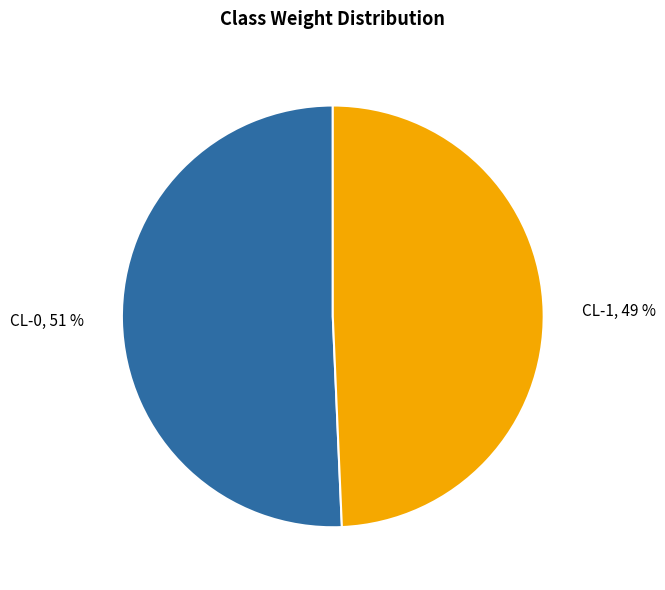

Combined, do CL-0 and CL-1 account for over 50%?

Yes